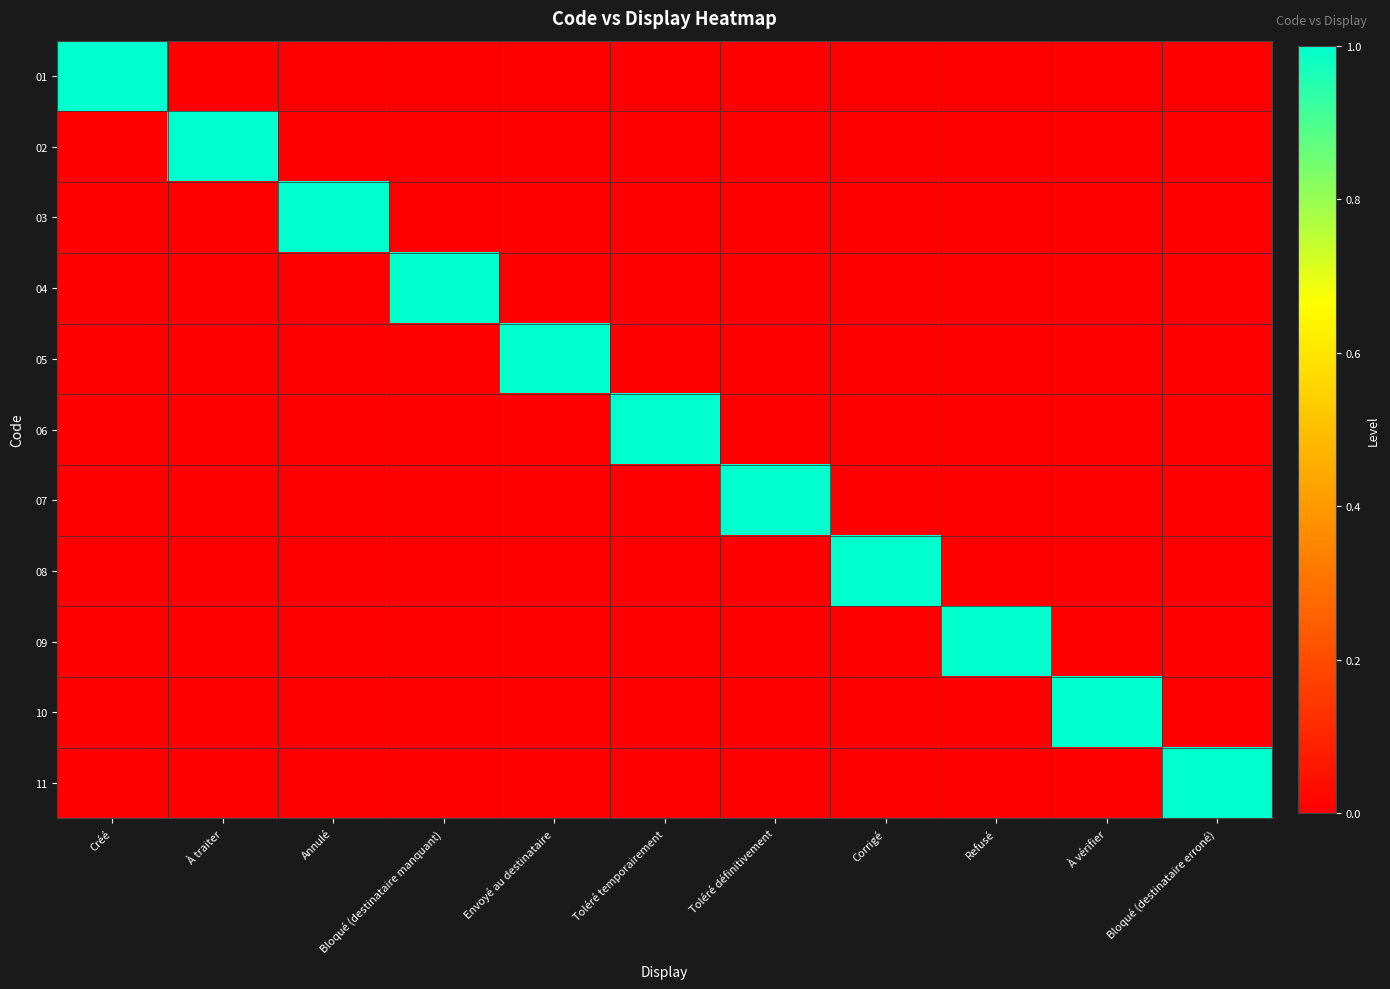

At which category is the sum across all series the highest?

Créé